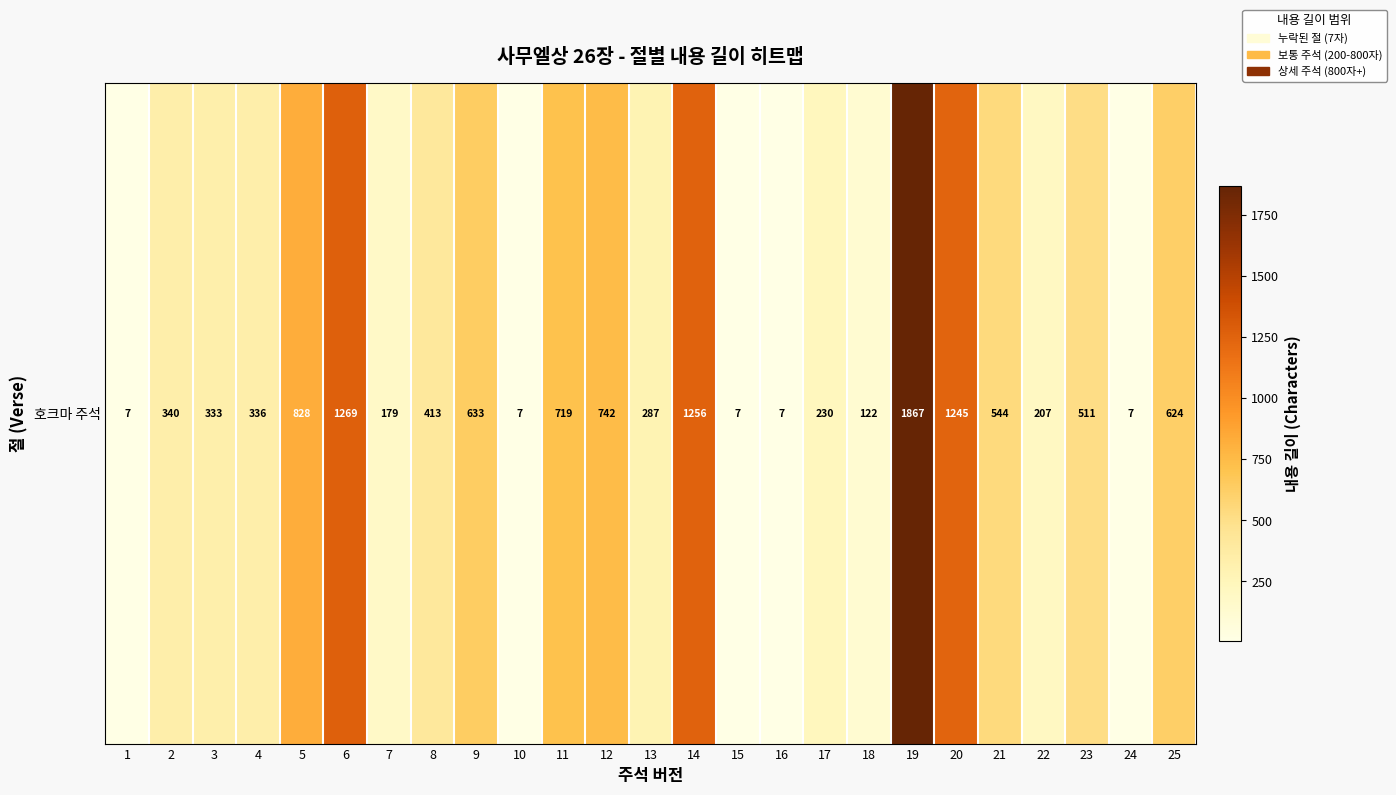

List the labels in order of value, smallest first.

1, 10, 15, 16, 24, 18, 7, 22, 17, 13, 3, 4, 2, 8, 23, 21, 25, 9, 11, 12, 5, 20, 14, 6, 19